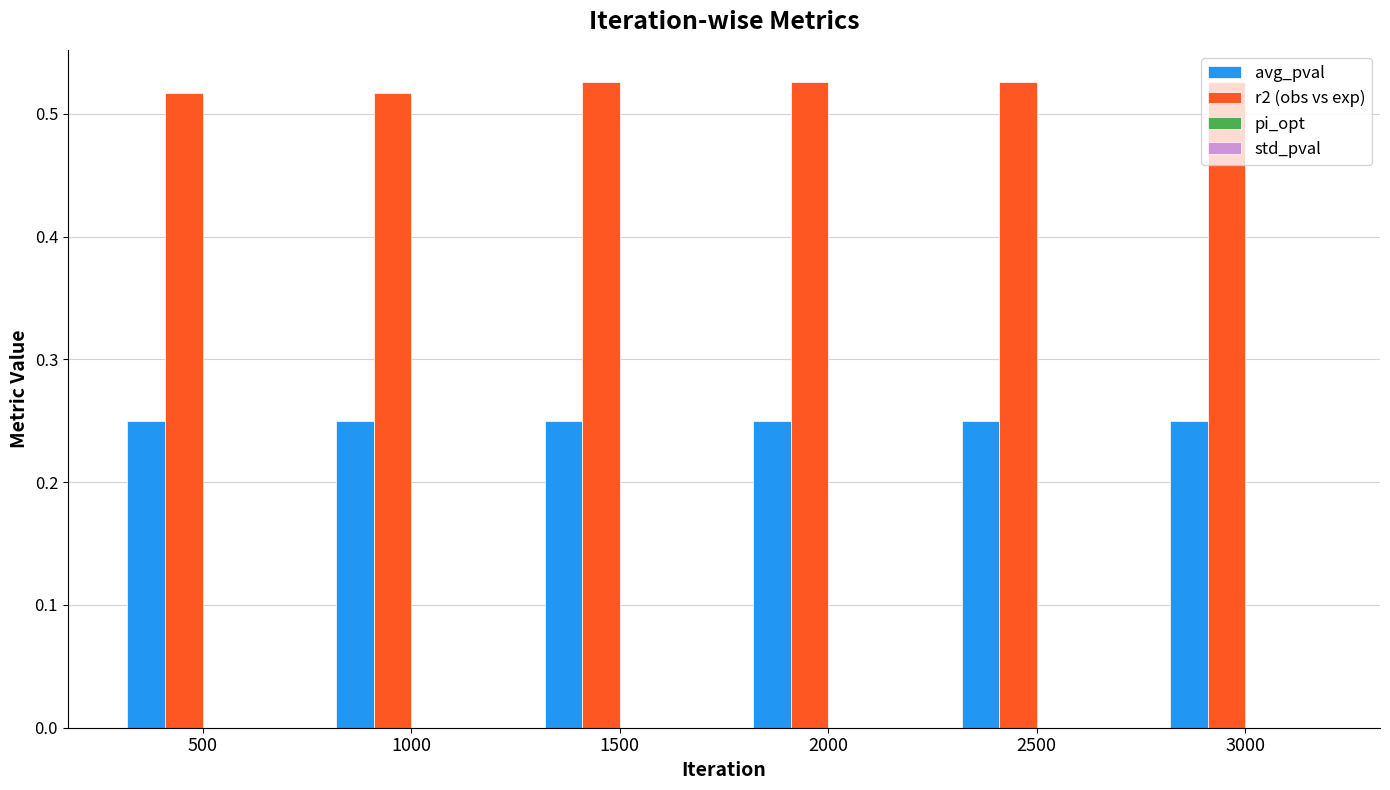

Count the number of categories in the chart.

6